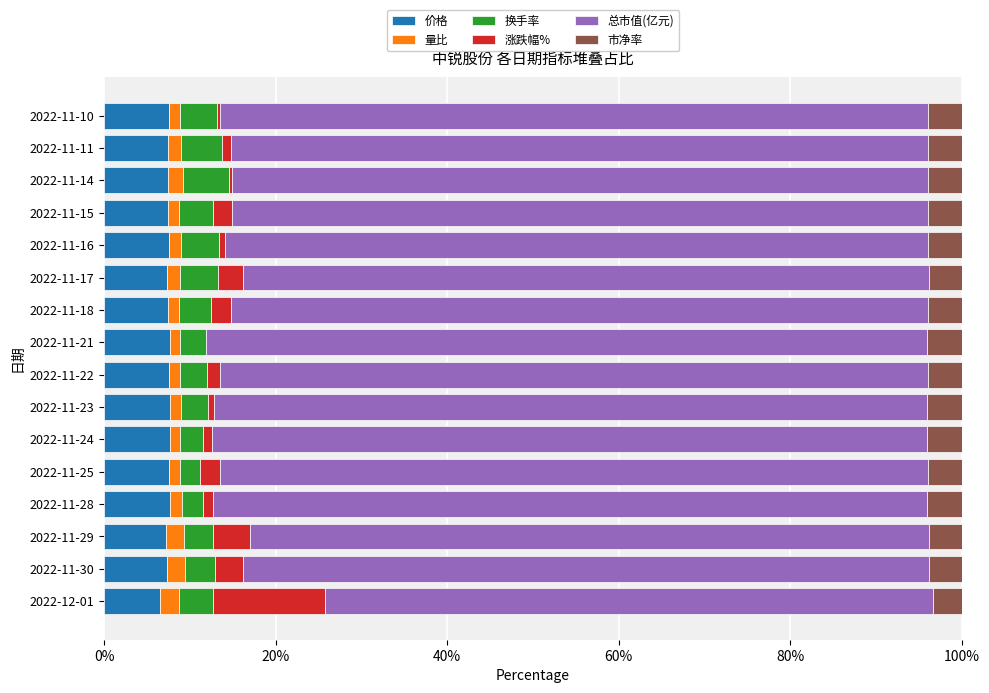

The value of 价格 at 2022-11-28 is 2.3. True or false?

False